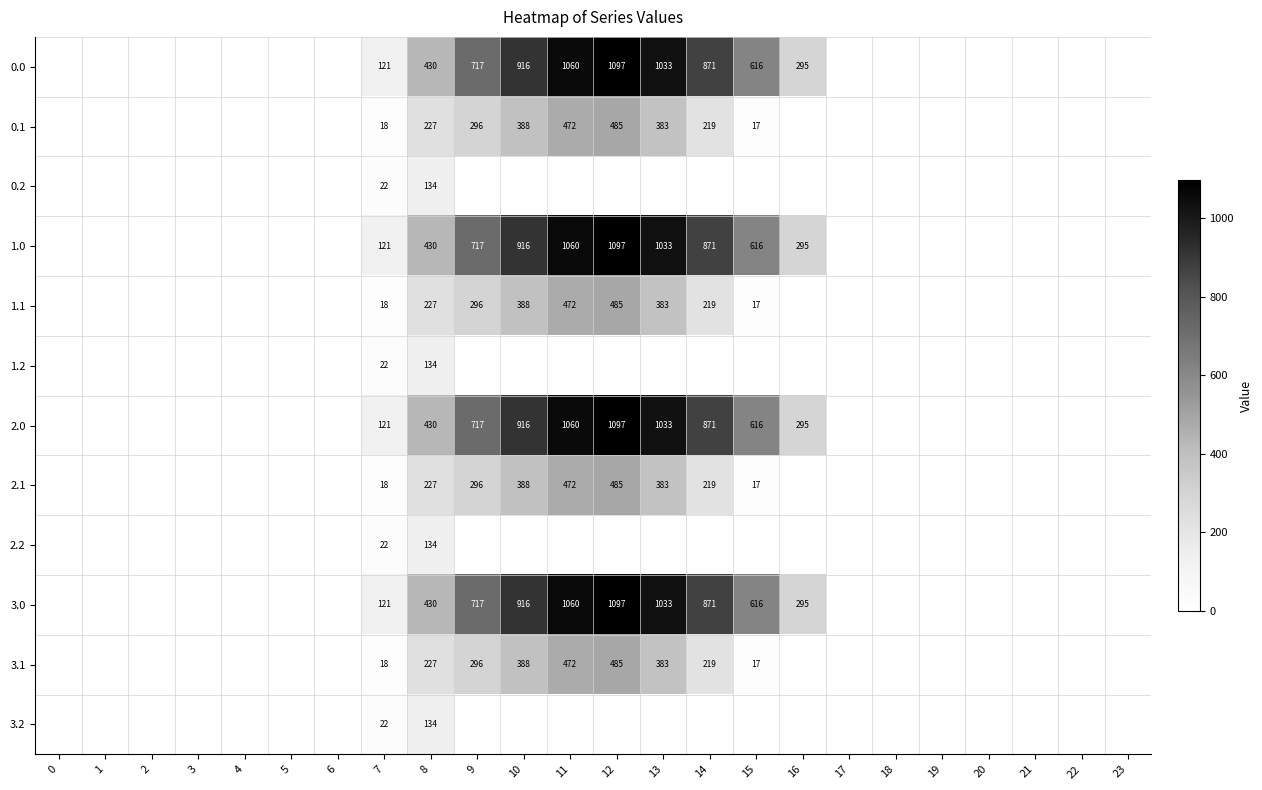

The 0.1 series shows 18 at 7. True or false?

True